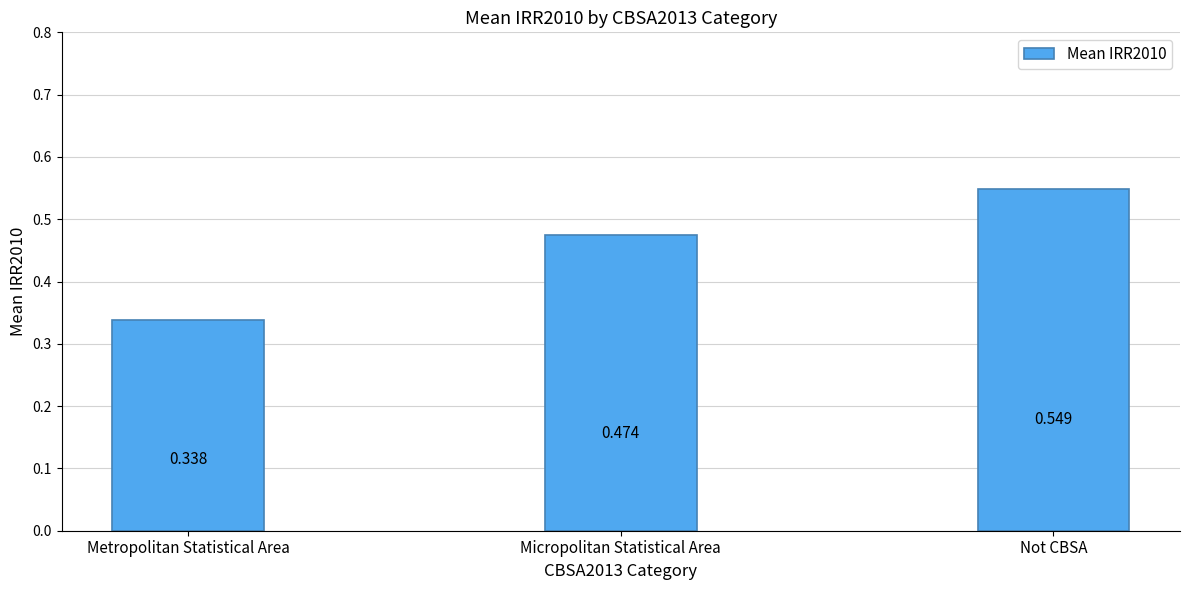

What is the label of the 3rd bar from the left?

Not CBSA